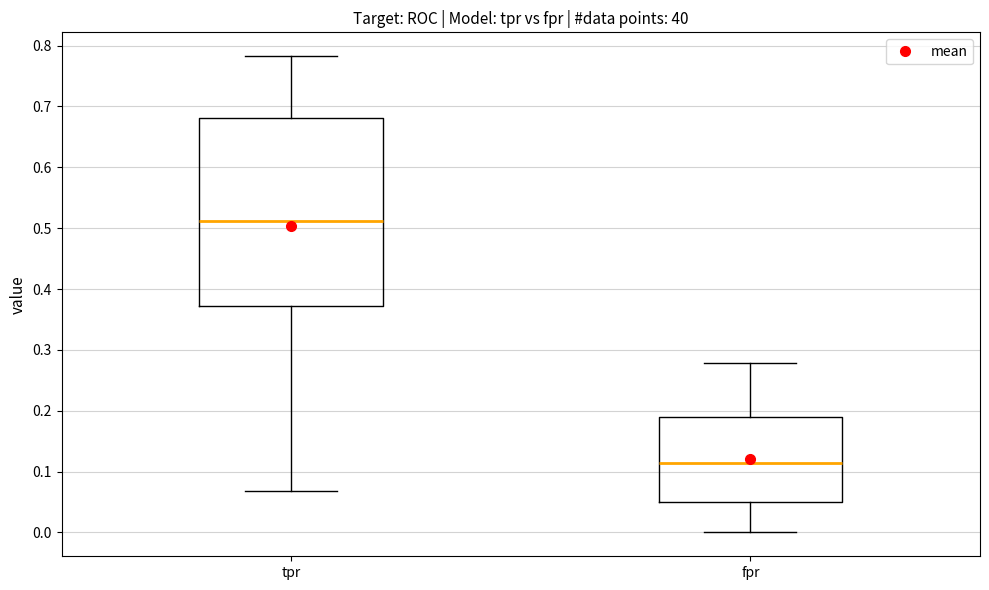

Which box has the highest median line?

tpr